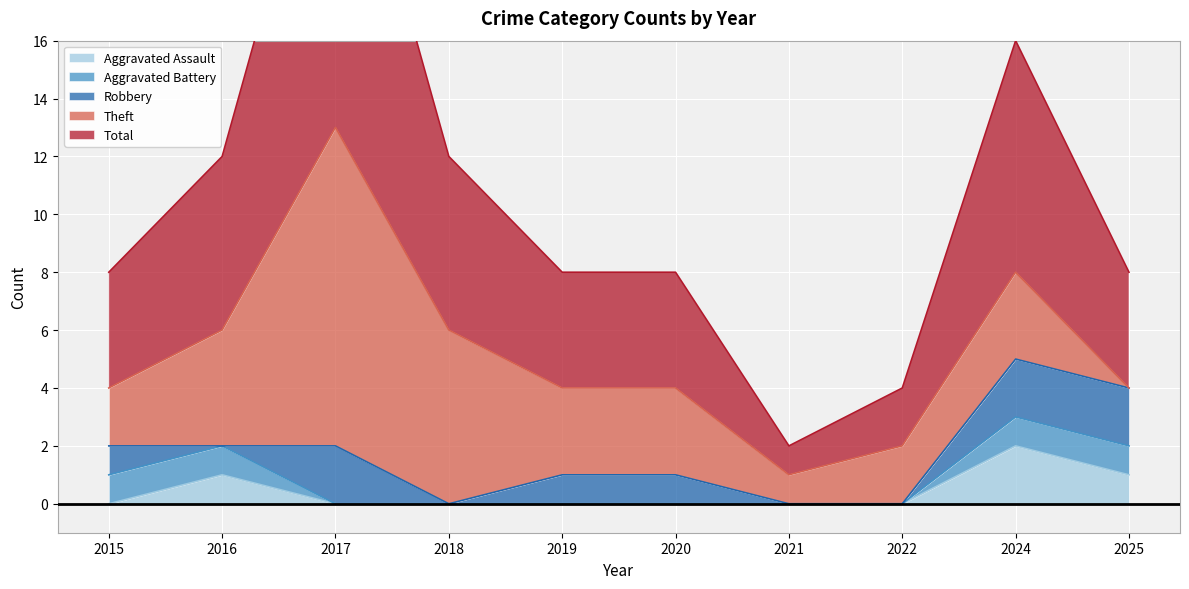

Which series has the largest range (max minus min)?

Total